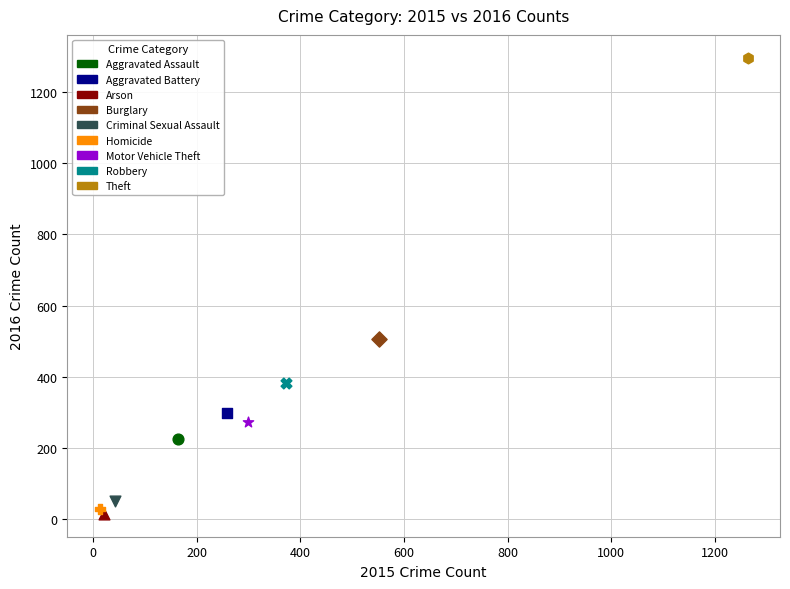

What are all the series names shown in the legend?

Aggravated Assault, Aggravated Battery, Arson, Burglary, Criminal Sexual Assault, Homicide, Motor Vehicle Theft, Robbery, Theft